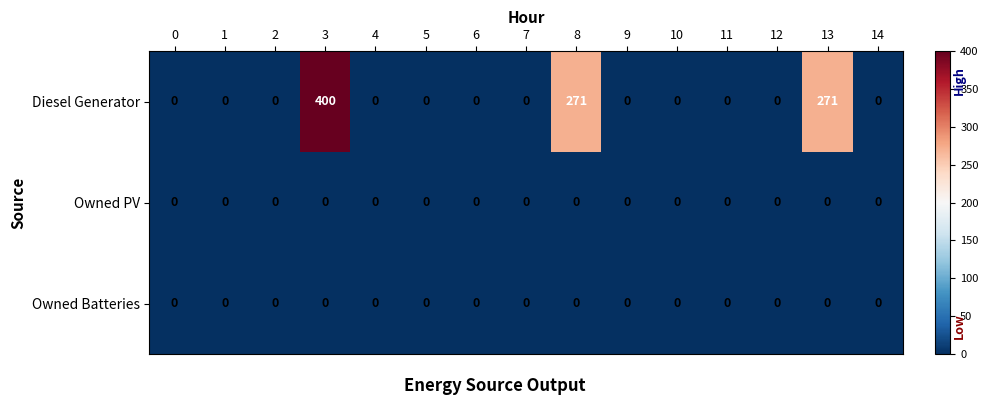

What is the maximum value shown in the chart?

400